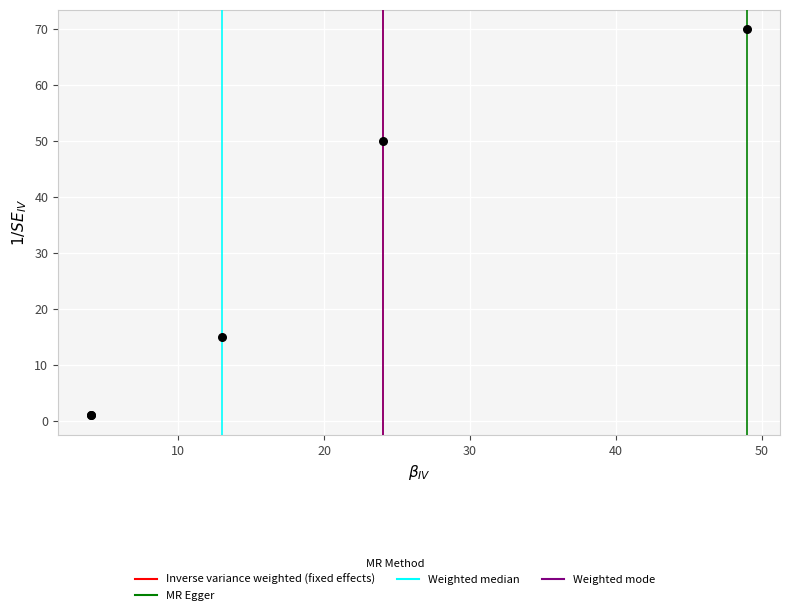

What Y value in the scatter plot is closest to 35?

50